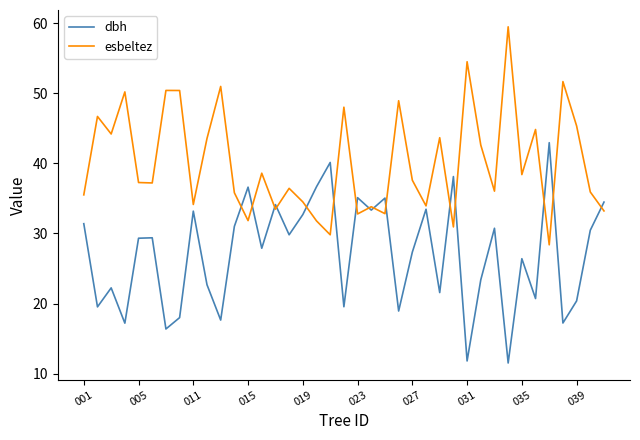

How many interior local valleys does the dbh series have?

14